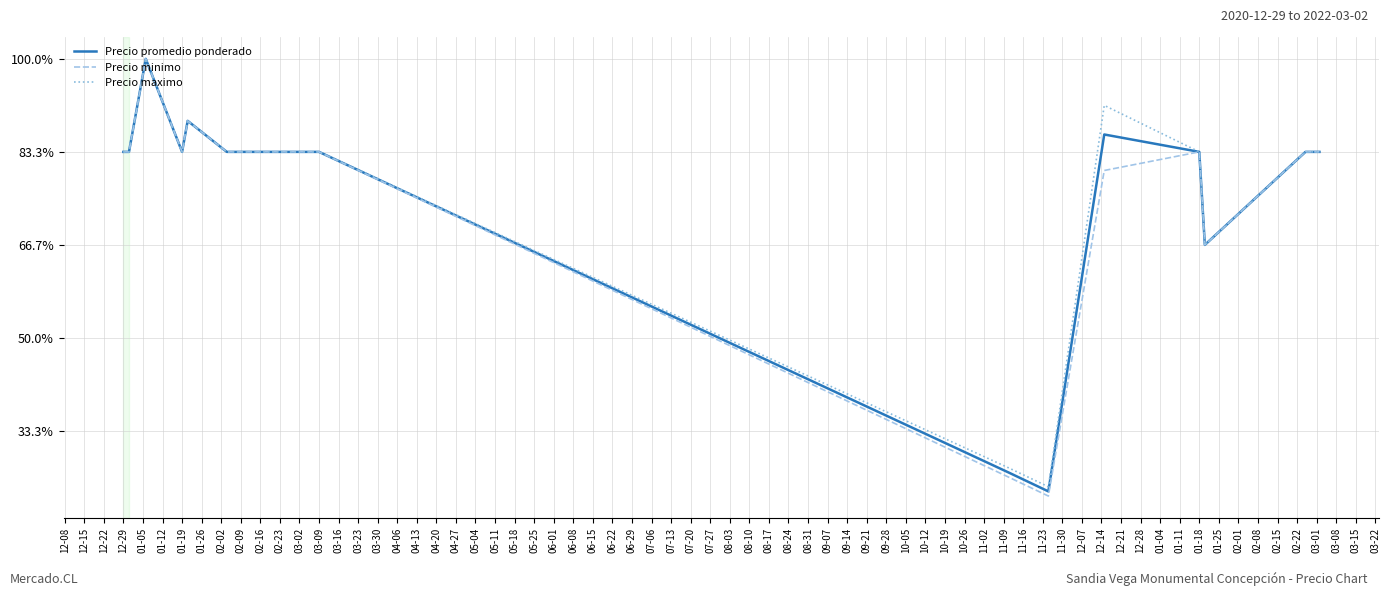

True or false: Precio maximo and Precio minimo cross at least once.

False